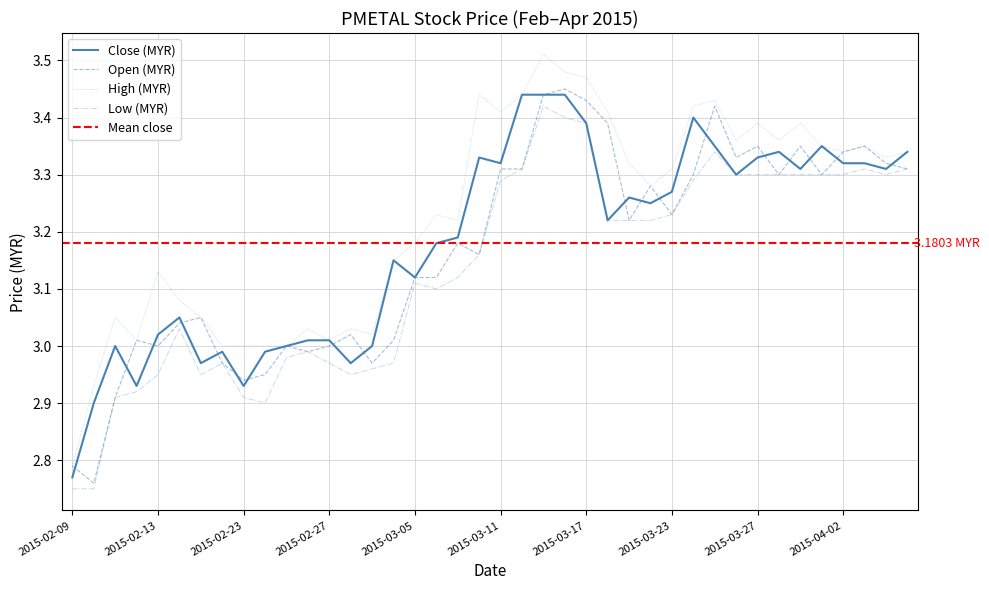

True or false: close and high intersect in this chart.

False